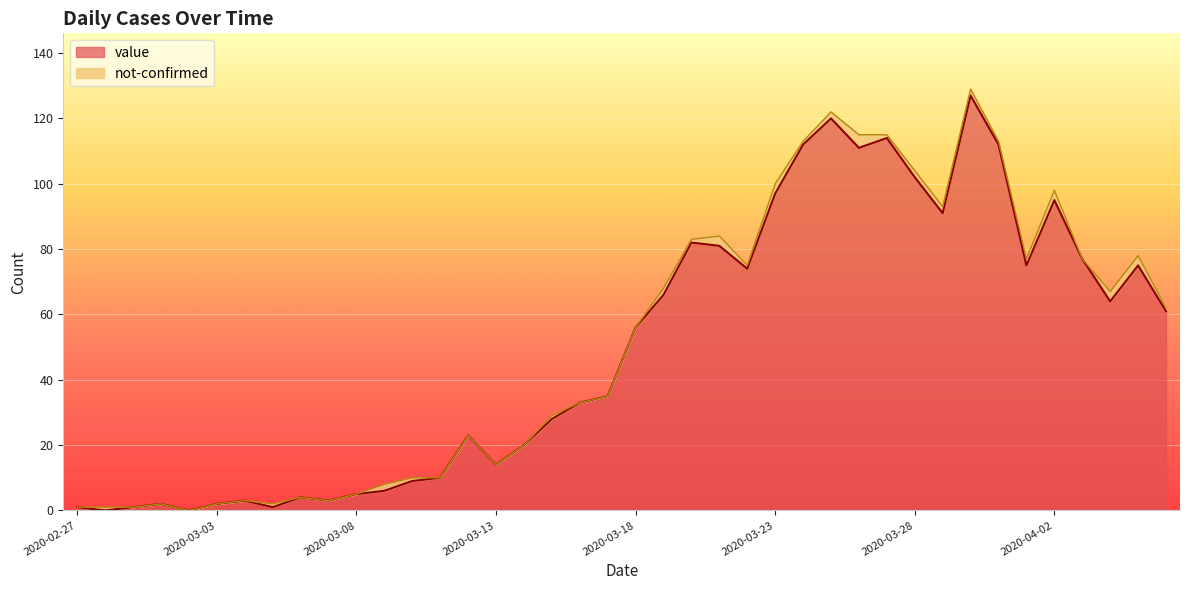

Does the chart display data point markers on the line(s)?

No